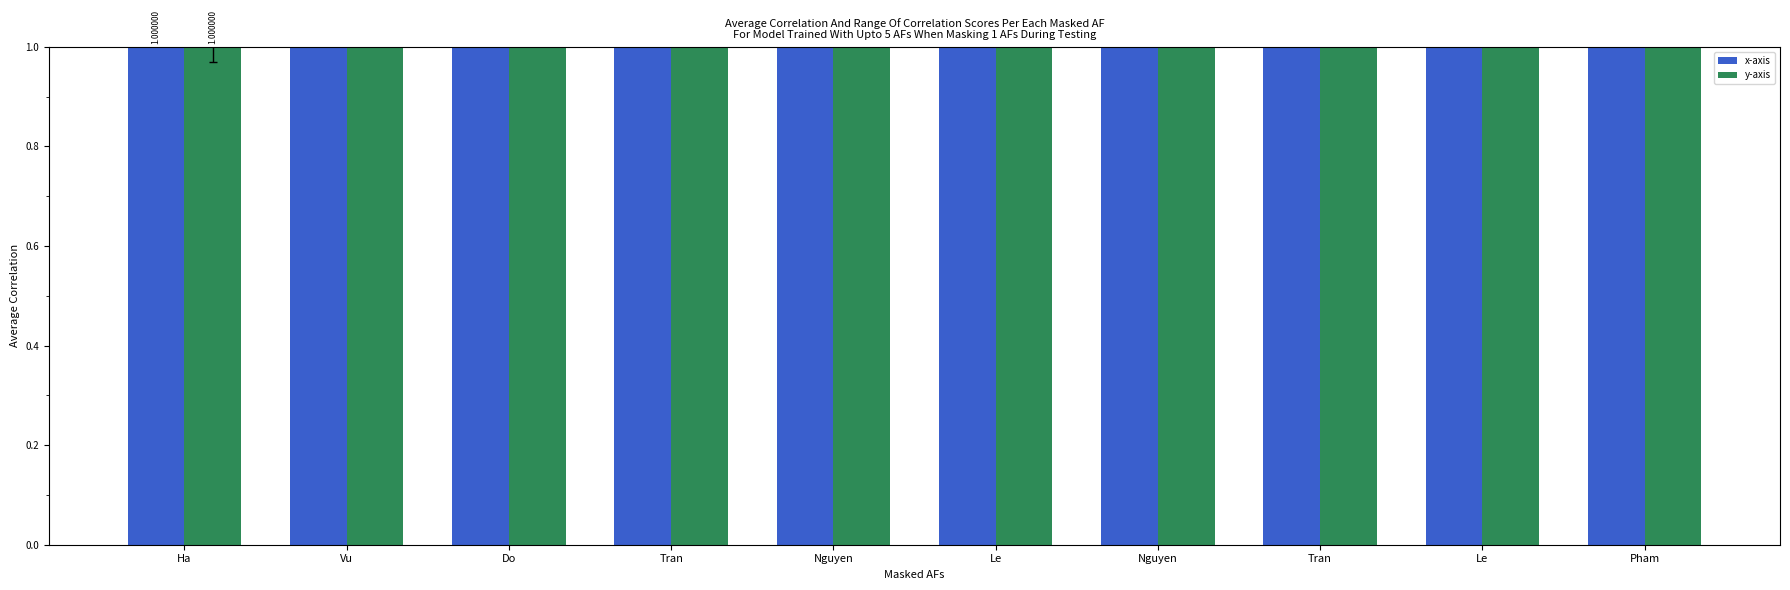

Does the chart contain any negative values?

No